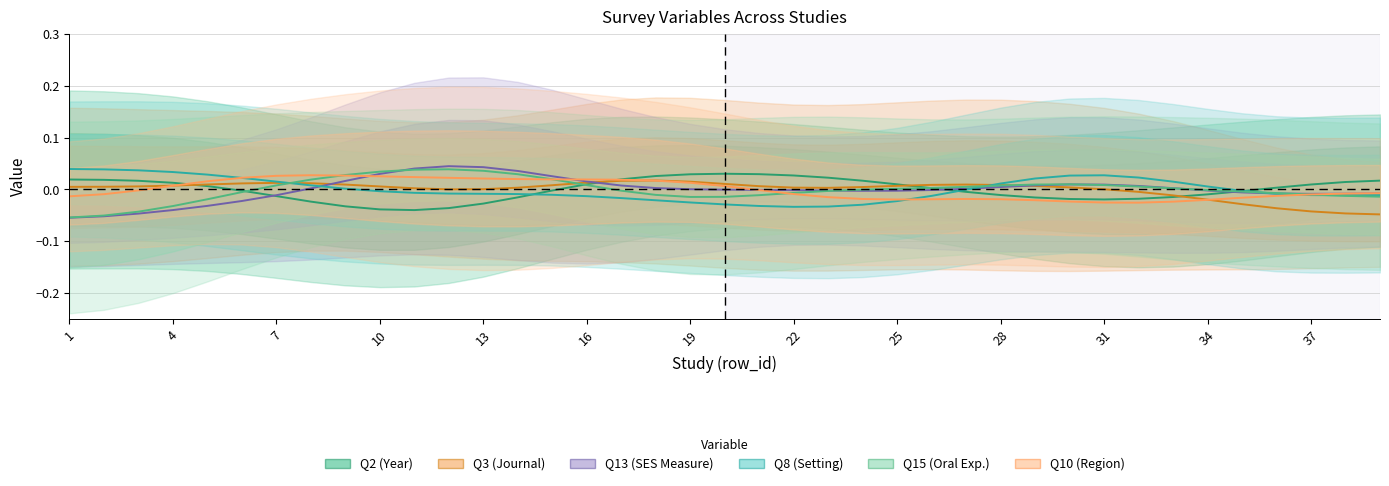

What are all the series names shown in the legend?

Q2 (Year), Q3 (Journal), Q13 (SES Measure), Q8 (Setting), Q15 (Oral Exp.), Q10 (Region)